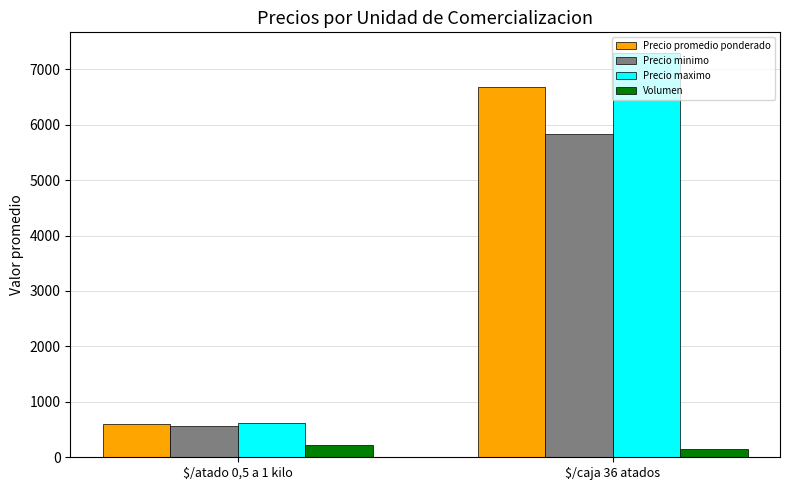

List the series in order of their peak value, lowest first.

Volumen, Precio minimo, Precio promedio ponderado, Precio maximo